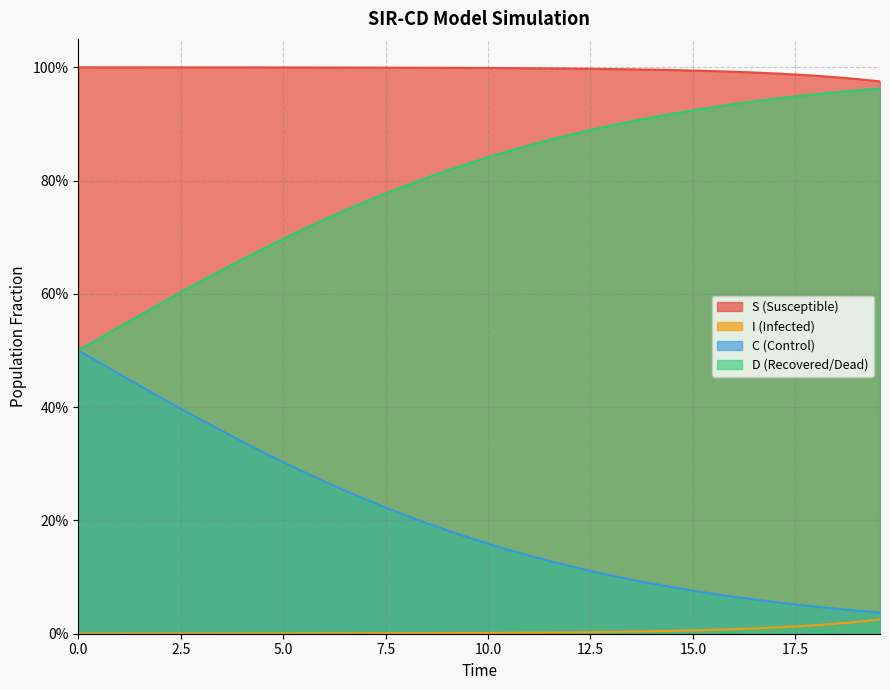

Does the chart display data point markers on the line(s)?

No